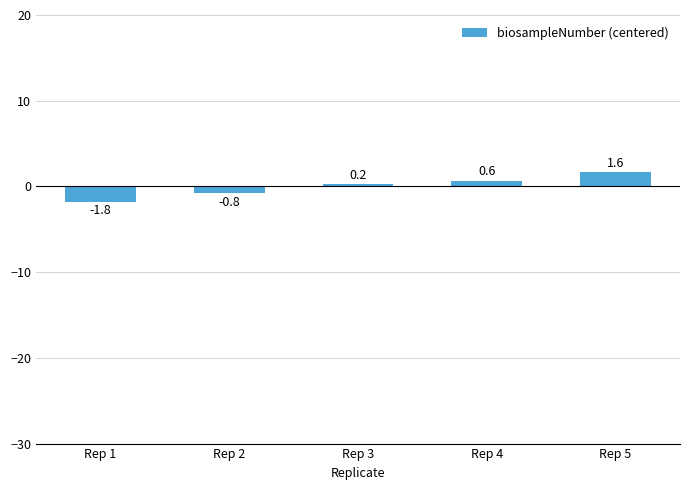

Reading left to right, list all the values displayed in this chart.

Rep 1=-1.8	Rep 2=-0.8	Rep 3=0.2	Rep 4=0.6	Rep 5=1.6